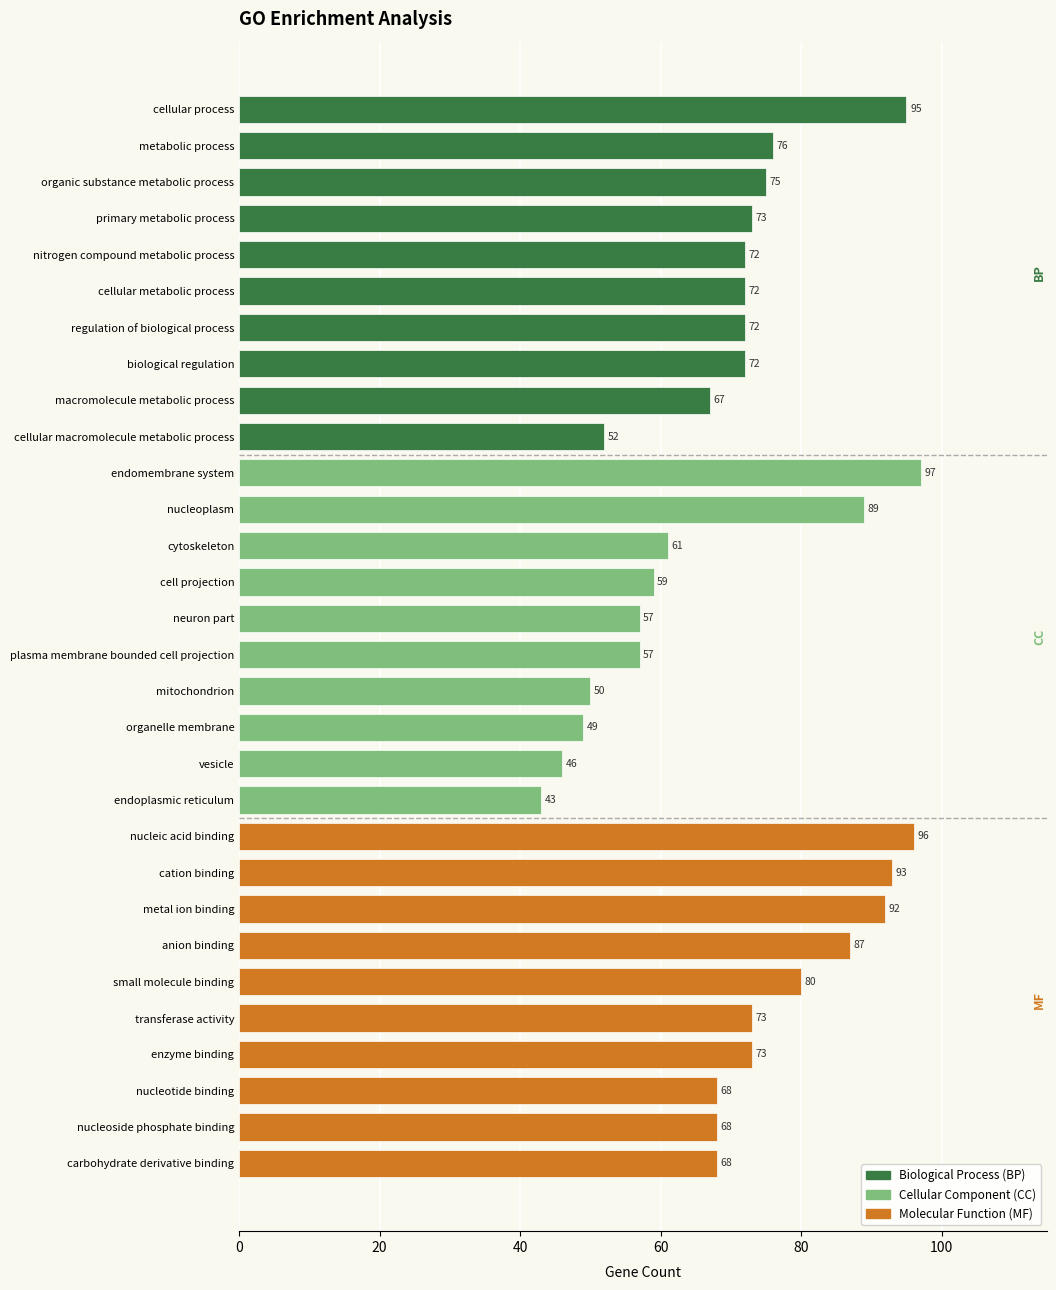

Reading bottom to top, what are all the values shown in this chart?

carbohydrate derivative binding=68	nucleoside phosphate binding=68	nucleotide binding=68	enzyme binding=73	transferase activity=73	small molecule binding=80	anion binding=87	metal ion binding=92	cation binding=93	nucleic acid binding=96	endoplasmic reticulum=43	vesicle=46	organelle membrane=49	mitochondrion=50	plasma membrane bounded cell projection=57	neuron part=57	cell projection=59	cytoskeleton=61	nucleoplasm=89	endomembrane system=97	cellular macromolecule metabolic process=52	macromolecule metabolic process=67	biological regulation=72	regulation of biological process=72	cellular metabolic process=72	nitrogen compound metabolic process=72	primary metabolic process=73	organic substance metabolic process=75	metabolic process=76	cellular process=95